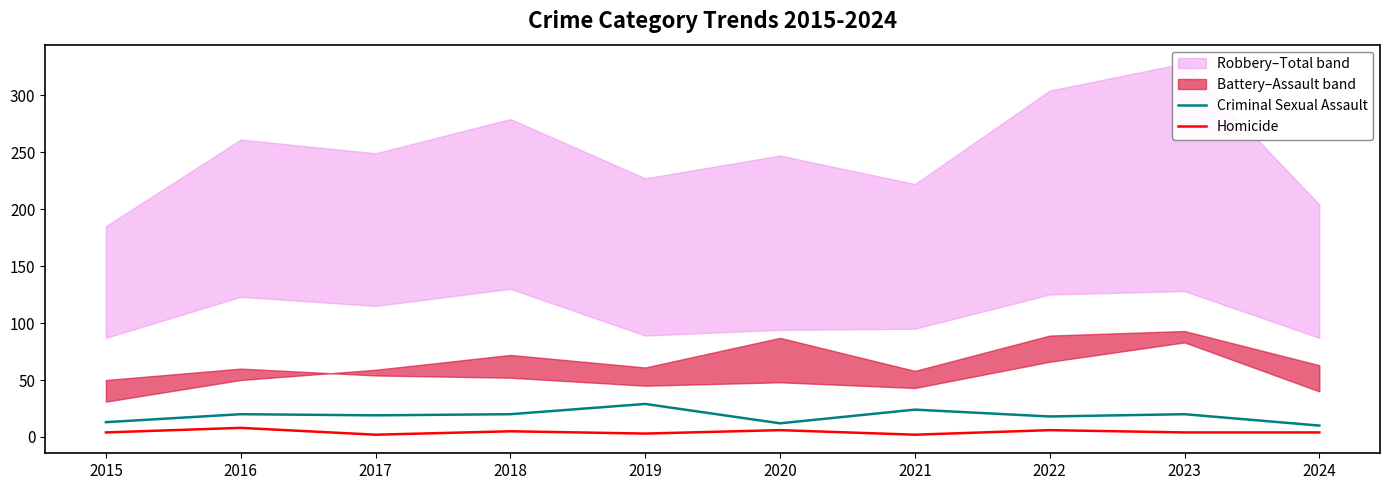

Which category has the lowest value across all series?

2017